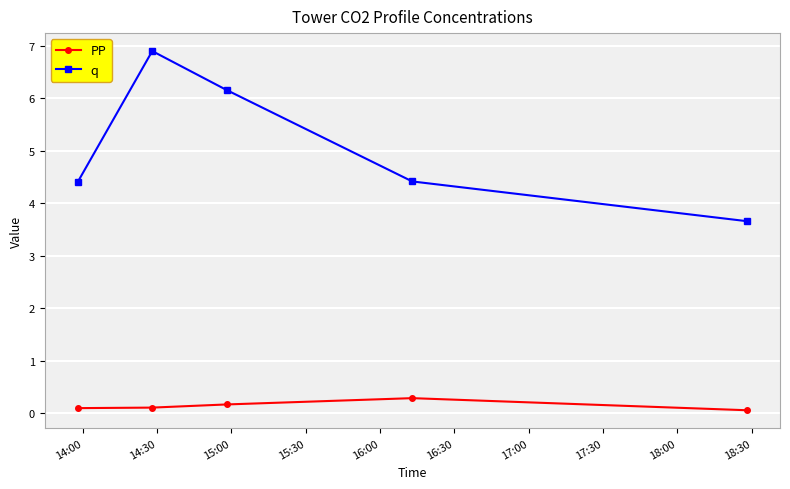

What is the difference between the maximum and second lowest values in the q series?

2.5